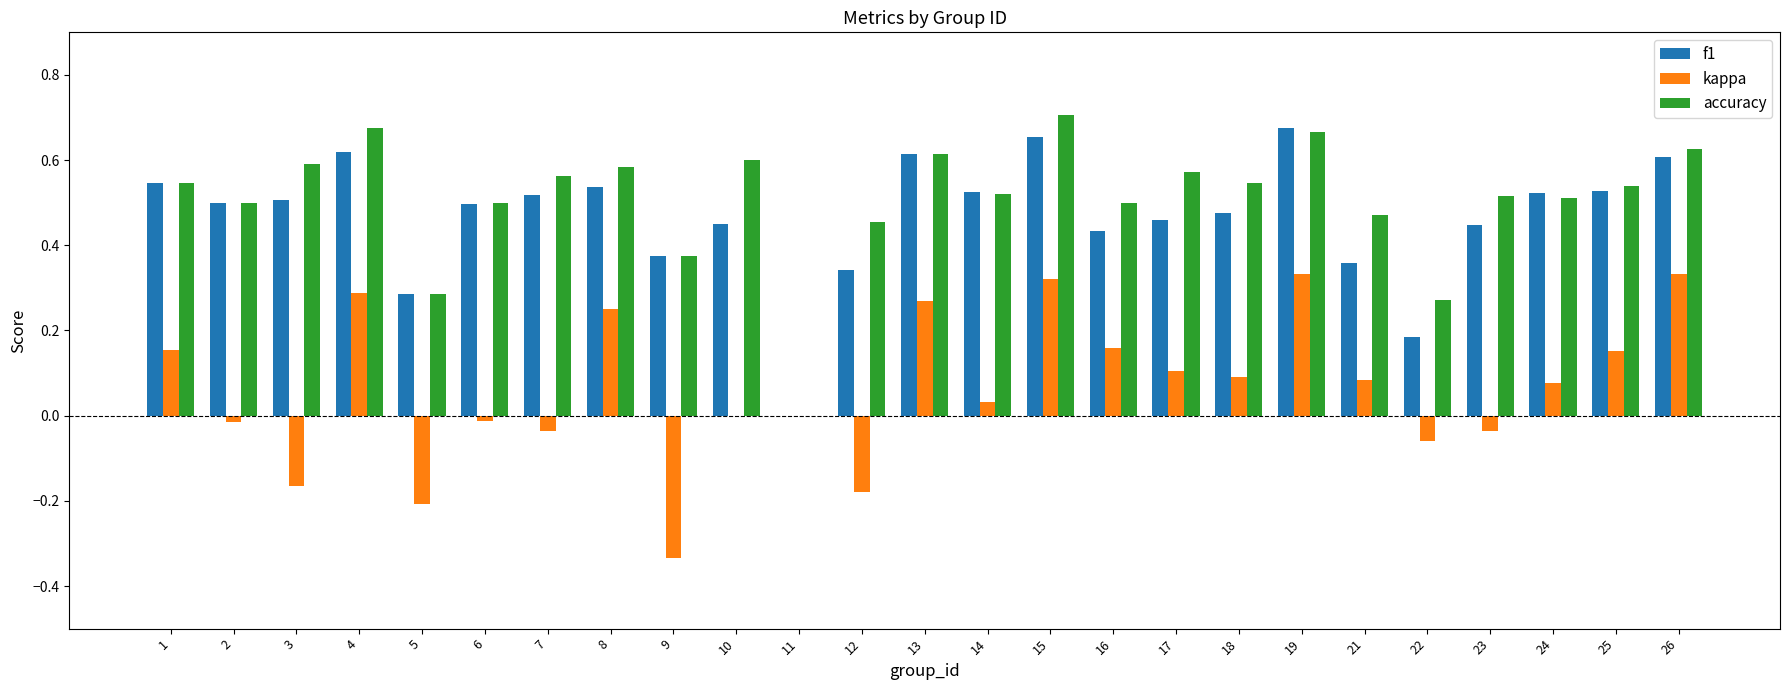

Are the bars grouped side by side (vs. stacked)?

Yes